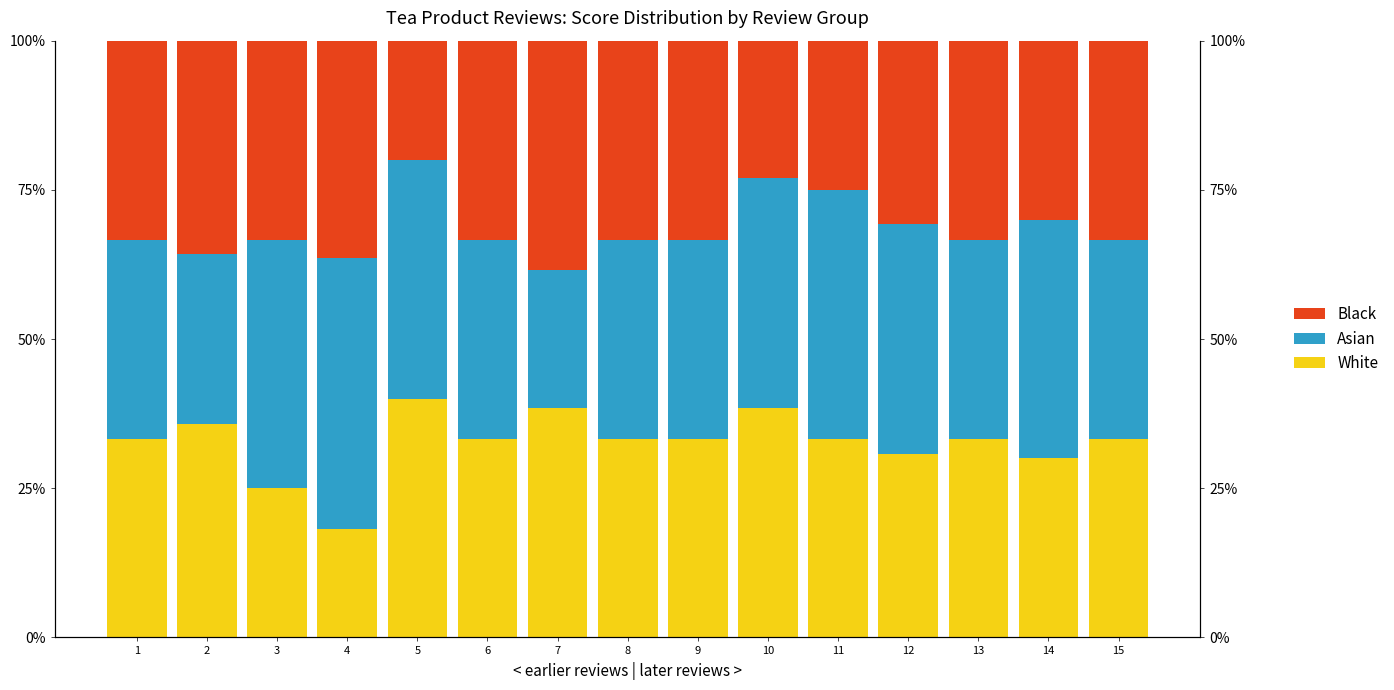

Where is Black nearest to the value 29?

14